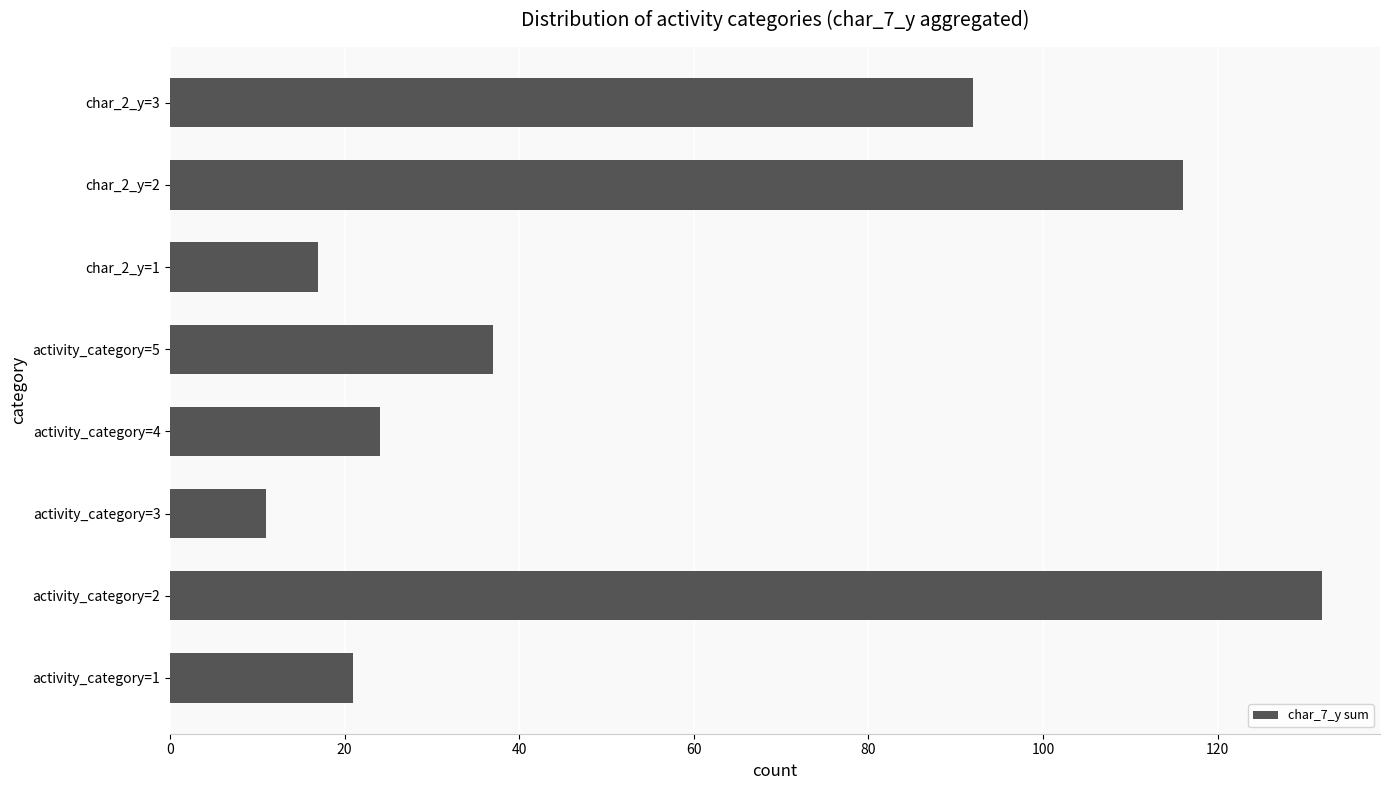

List the labels in order of value, smallest first.

activity_category=3, char_2_y=1, activity_category=1, activity_category=4, activity_category=5, char_2_y=3, char_2_y=2, activity_category=2